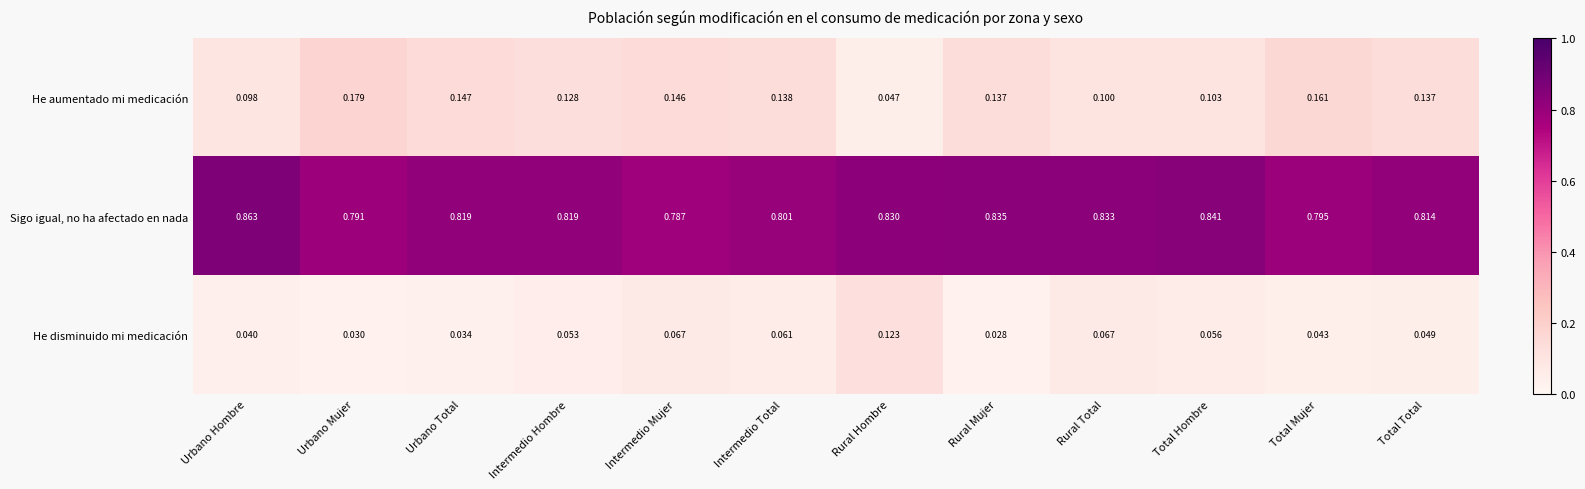

Which label corresponds to the largest value in the chart?

Urbano Hombre